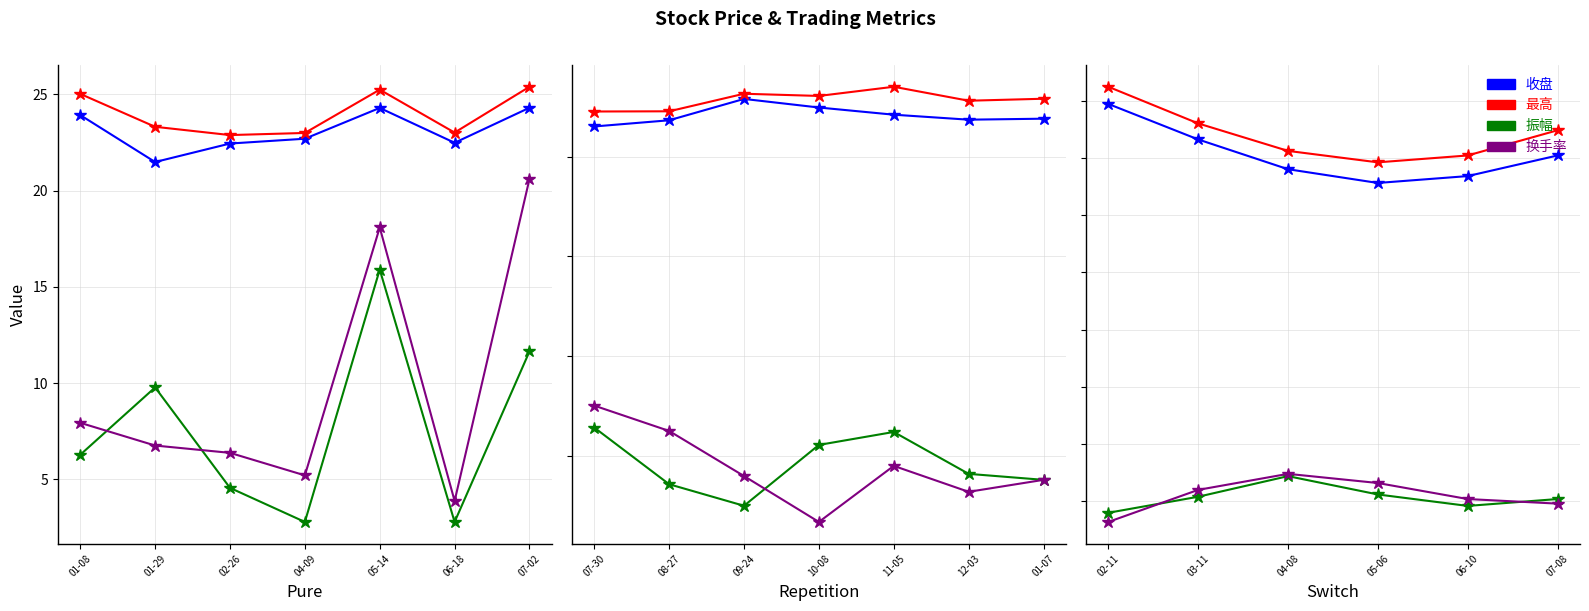

How many intersections are there between 换手率 and 振幅?

2